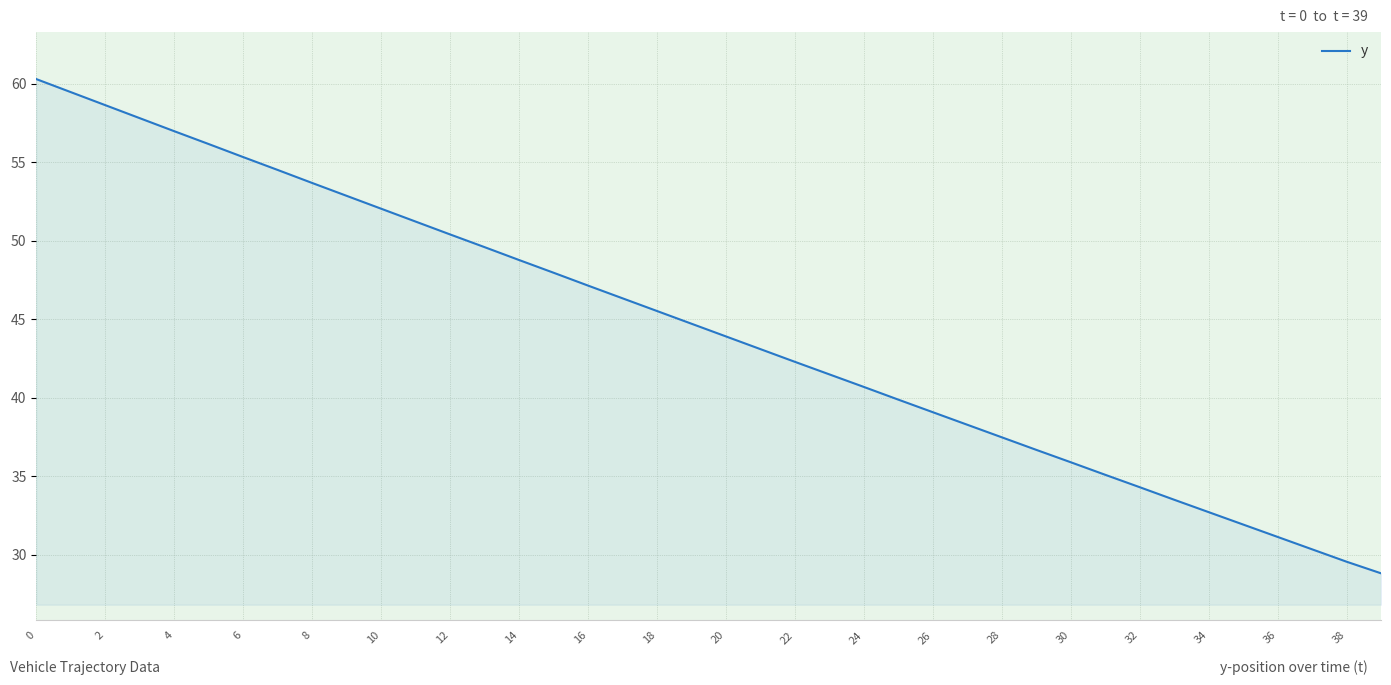

How many lines are shown in the chart?

1